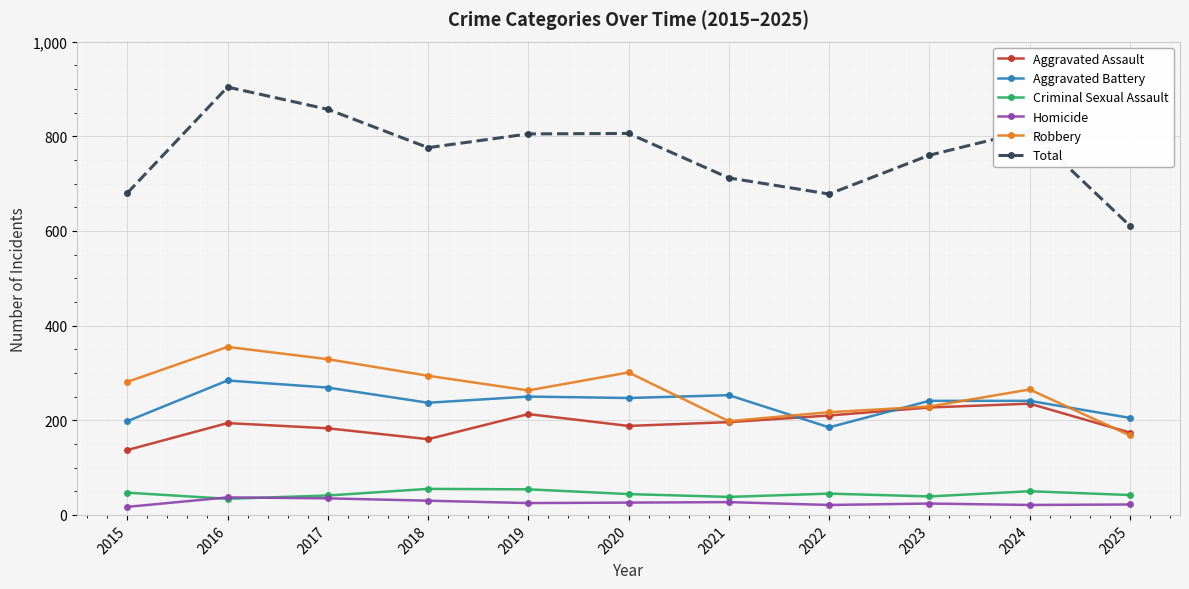

What is the total value across all series at 2018?

1552